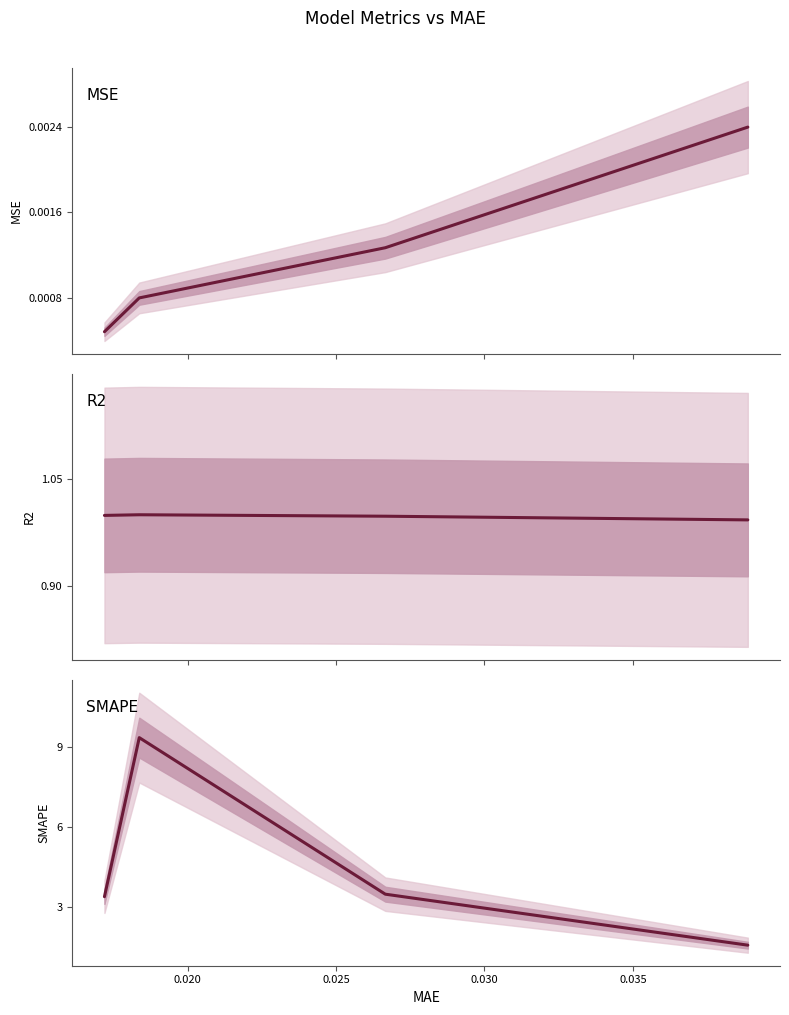

Is this an area chart (filled region under the line)?

No